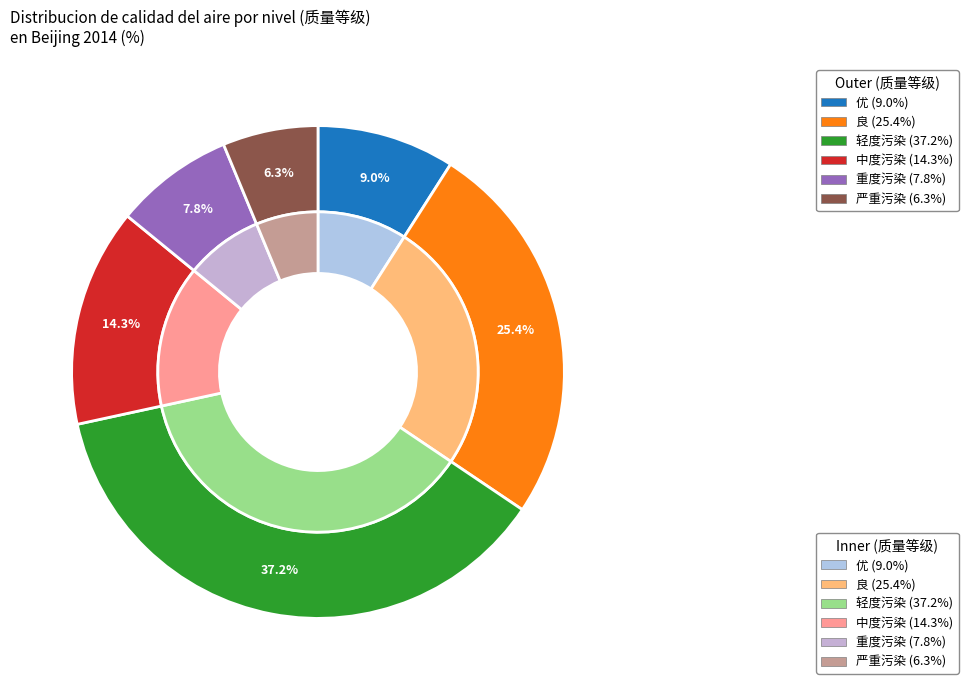

To the nearest percent, what percentage of the pie is 优?

9%